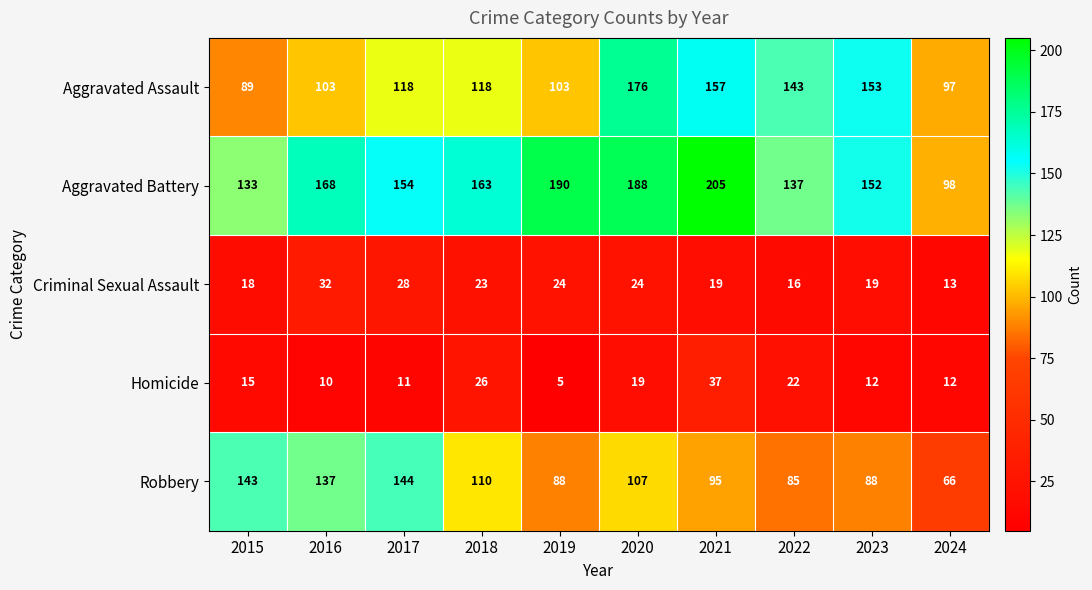

Rank the series at 2021 from lowest to highest value.

Criminal Sexual Assault, Homicide, Robbery, Aggravated Assault, Aggravated Battery